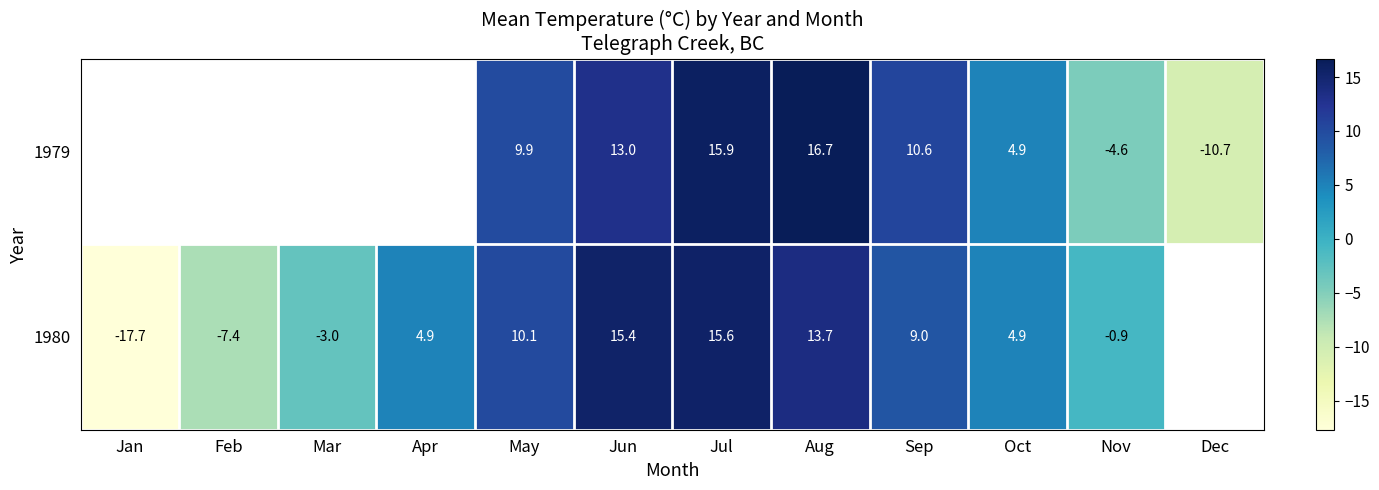

The value of 1980 at Aug is 13.7. True or false?

True